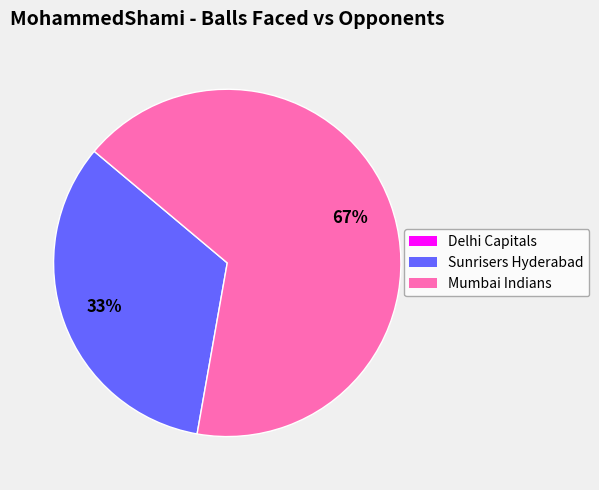

What is the majority slice?

Mumbai Indians